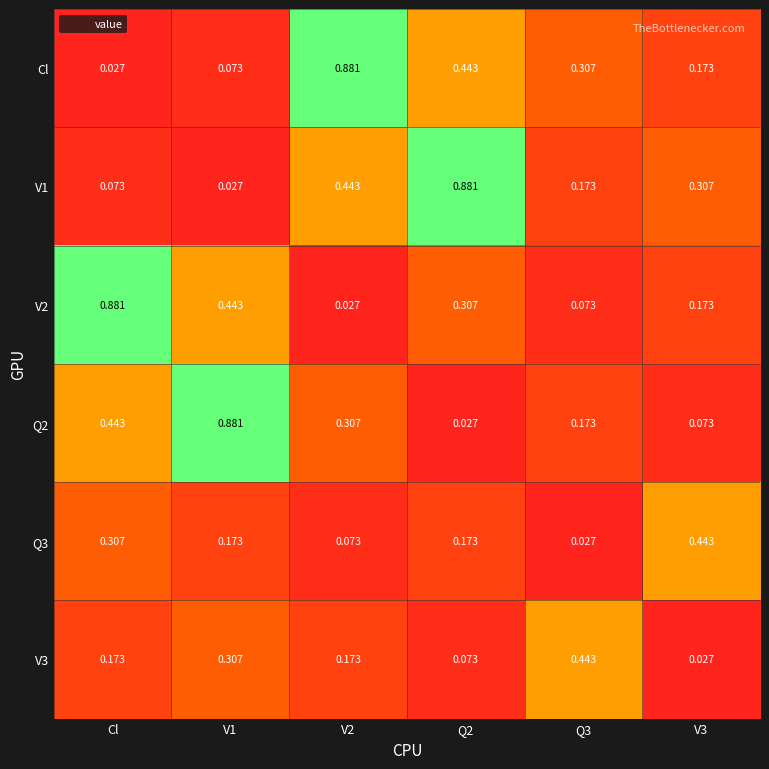

Which category has the lowest value in the Cl series?

Cl